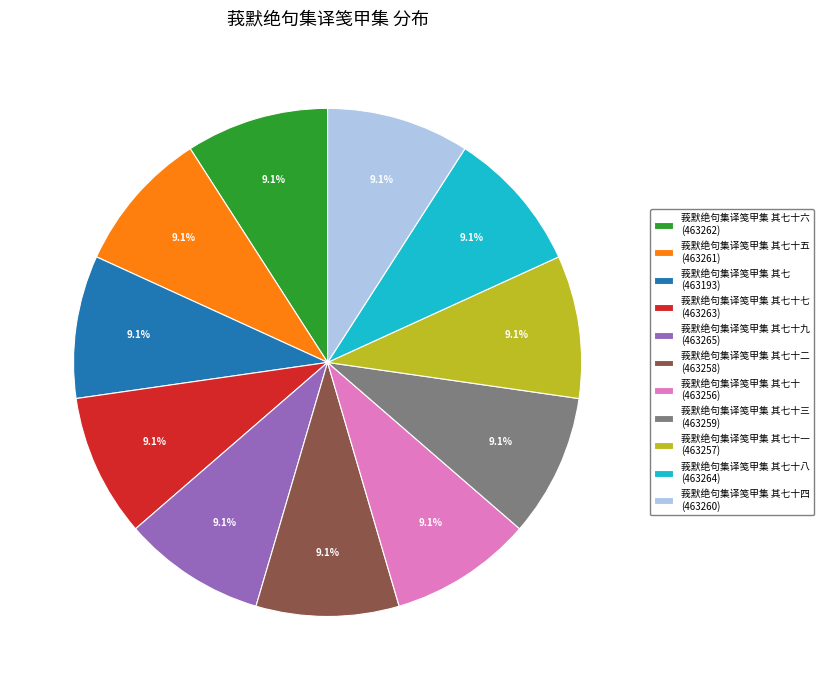

What is the ratio of the value at 莪默绝句集译笺甲集 其七十三 (463259) to the value at 莪默绝句集译笺甲集 其七十 (463256)?

1.0